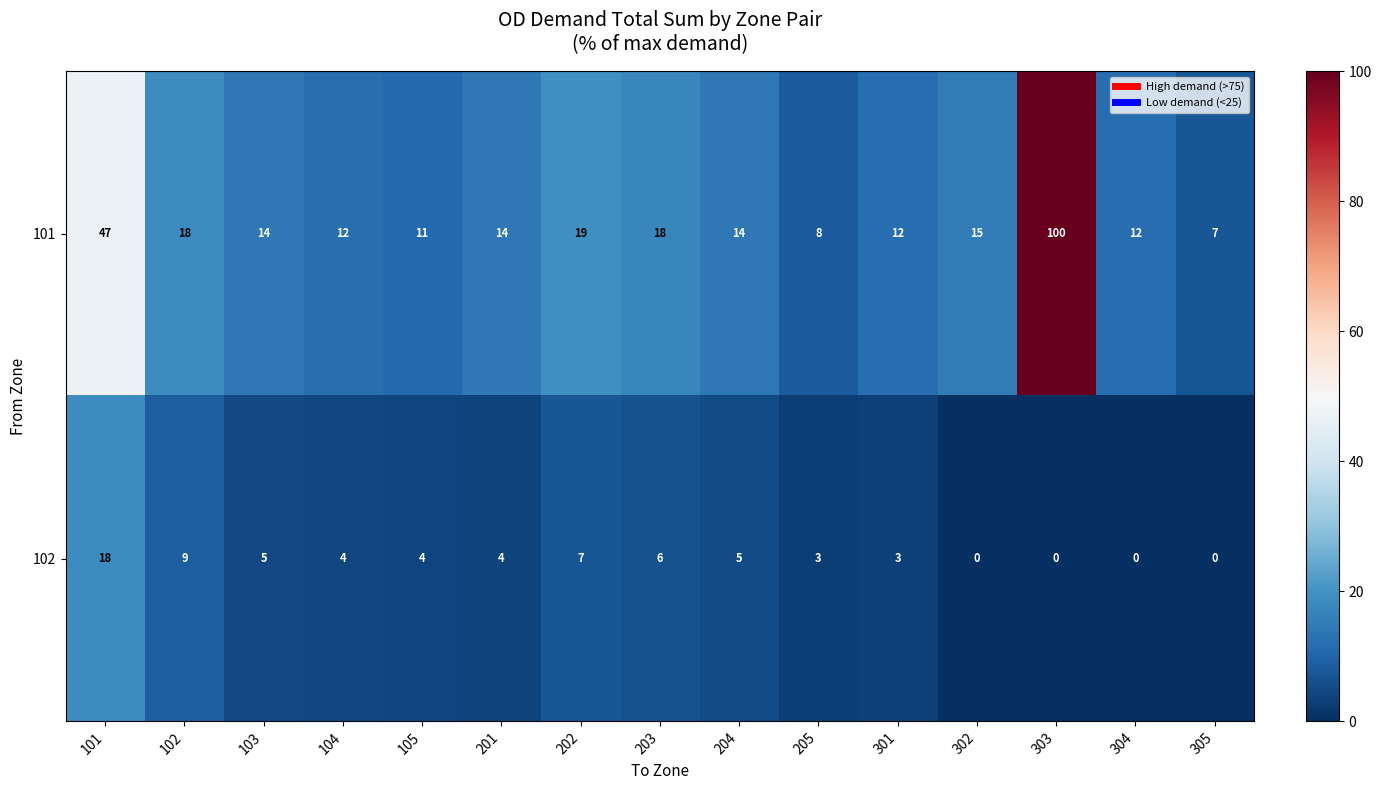

What is the difference between the second highest and minimum values in the 101 series?

40